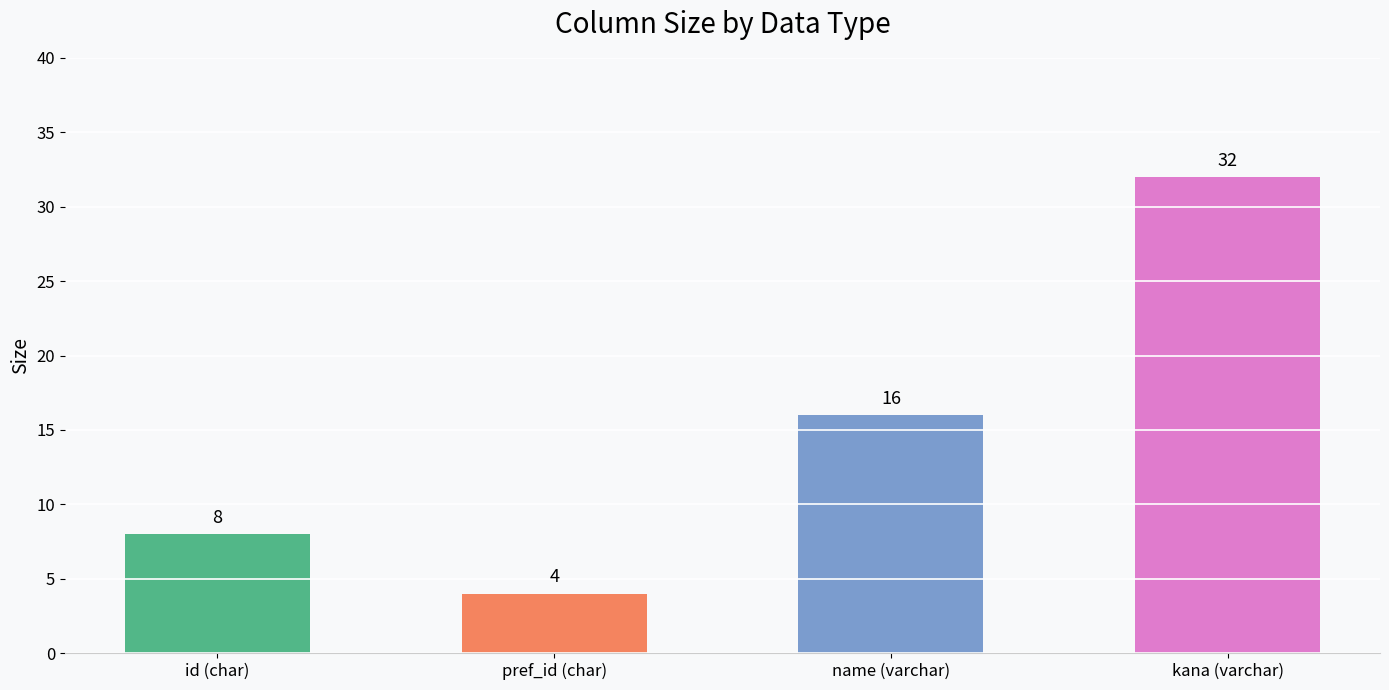

Reading left to right, transcribe all the data shown in this chart.

8	4	16	32